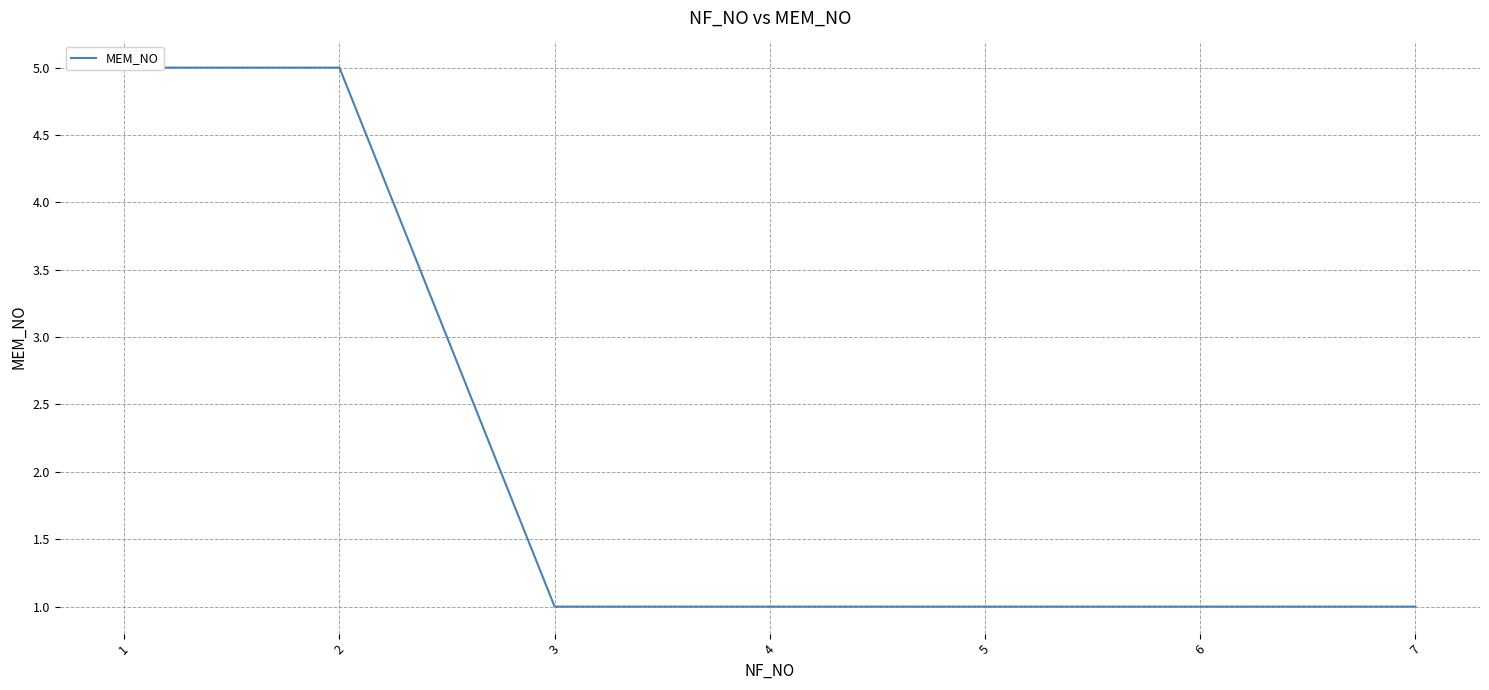

Reading right to left, transcribe all the data shown in this chart.

1	1	1	1	1	5	5